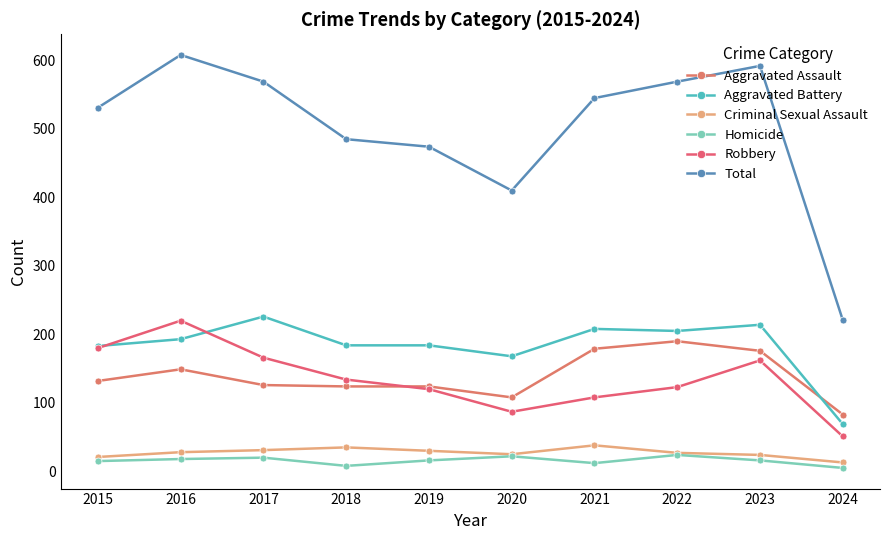

Reading left to right, what are all the values shown in this chart?

Aggravated Assault: 132	149	126	124	124	108	179	190	176	83
Aggravated Battery: 183	193	226	184	184	168	208	205	214	69
Criminal Sexual Assault: 21	28	31	35	30	25	38	27	24	13
Homicide: 15	18	20	8	16	22	12	24	16	5
Robbery: 180	220	166	134	120	87	108	123	162	51
Total: 531	608	569	485	474	410	545	569	592	221